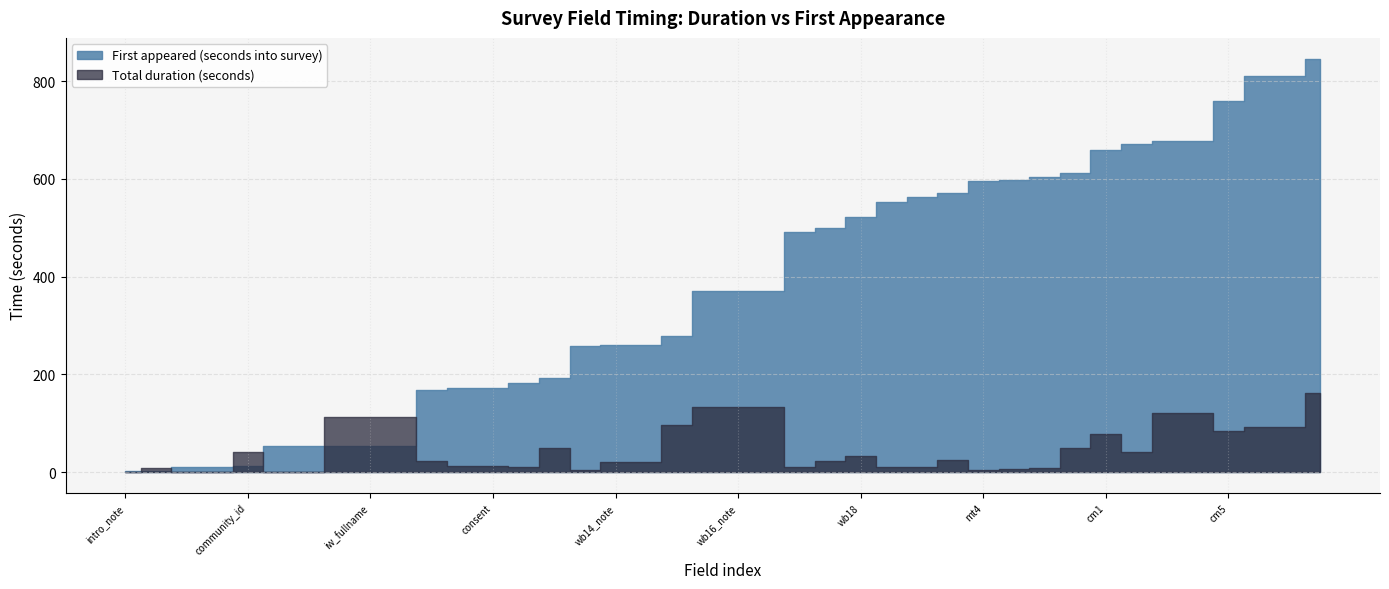

What are all the series names shown in the legend?

Total duration (seconds), First appeared (seconds into survey)